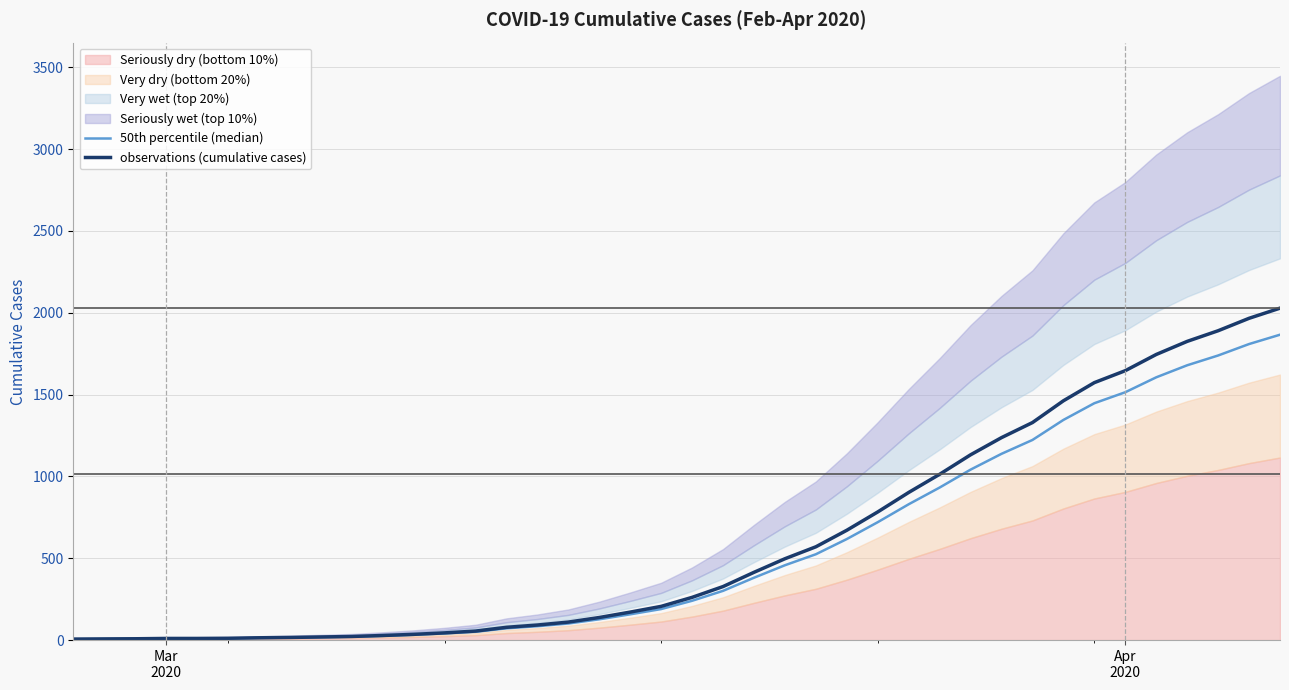

Reading left to right, extract all data points from this chart.

50th percentile (median): 5.5	6.4	7.4	9.2	9.2	10.1	12.9	14.7	17.5	20.2	25.8	32.2	40.5	50.6	71.8	84.6	101.2	127.0	157.3	189.5	240.1	300.8	380.9	457.2	524.4	617.3	720.4	829.8	932.0	1041.4	1138.0	1222.7	1345.0	1447.2	1514.3	1605.4	1679.0	1738.8	1808.7	1865.8
observations (cumulative cases): 6.0	7.0	8.0	10.0	10.0	11.0	14.0	16.0	19.0	22.0	28.0	35.0	44.0	55.0	78.0	92.0	110.0	138.0	171.0	206.0	261.0	327.0	414.0	497.0	570.0	671.0	783.0	902.0	1013.0	1132.0	1237.0	1329.0	1462.0	1573.0	1646.0	1745.0	1825.0	1890.0	1966.0	2028.0